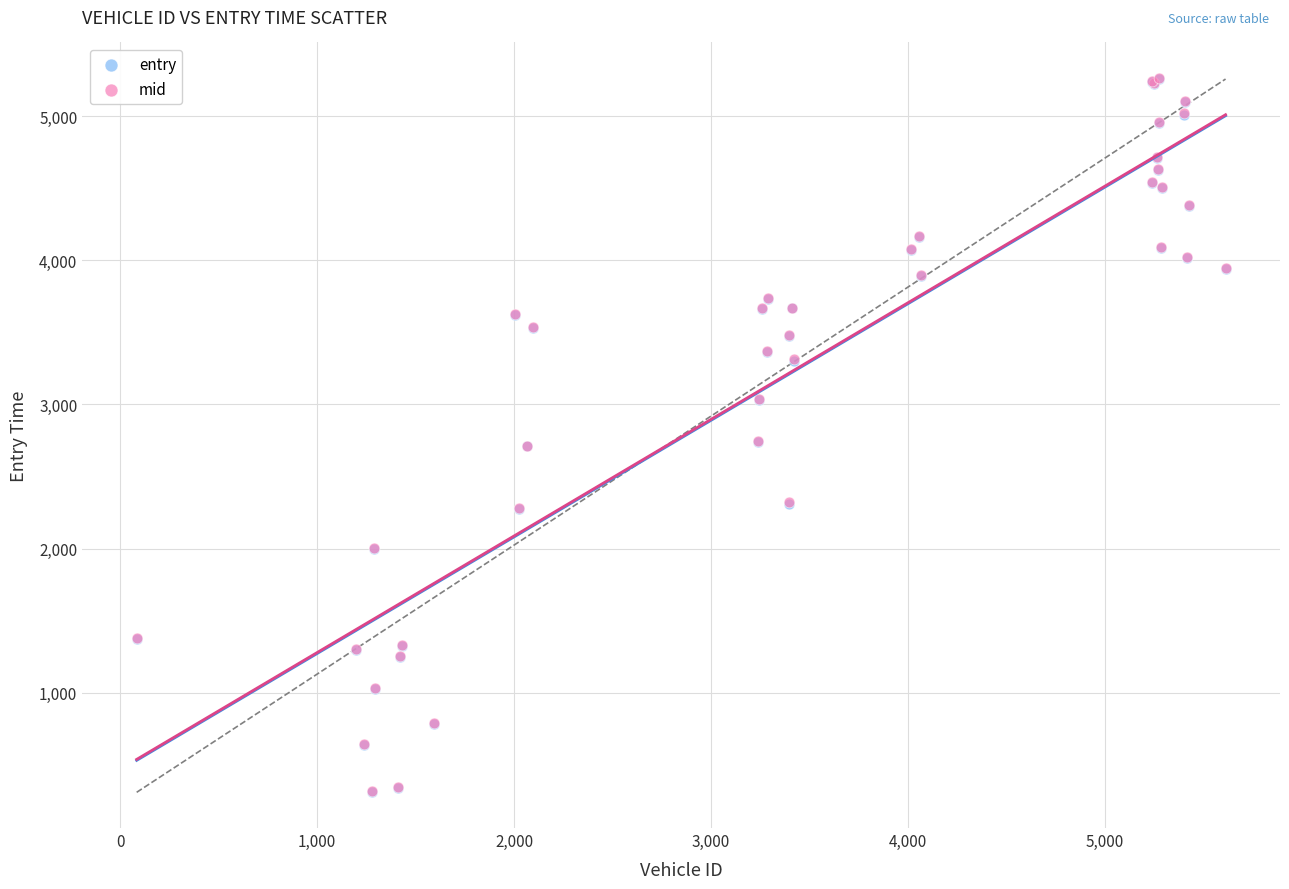

What are all the series names shown in the legend?

entry, mid